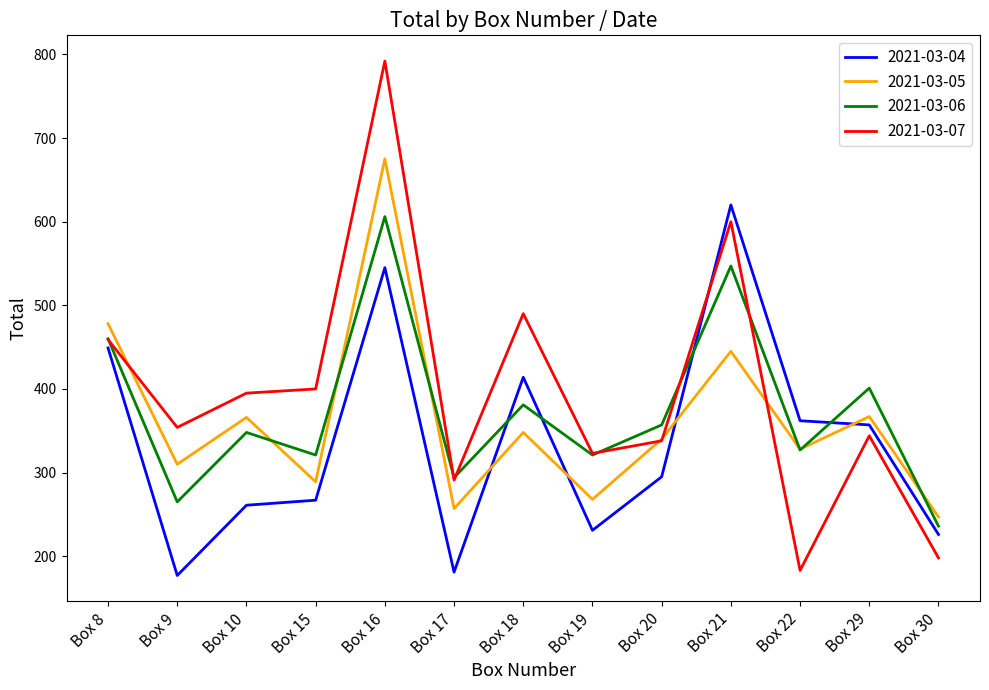

What is the minimum value for 2021-03-04?

177